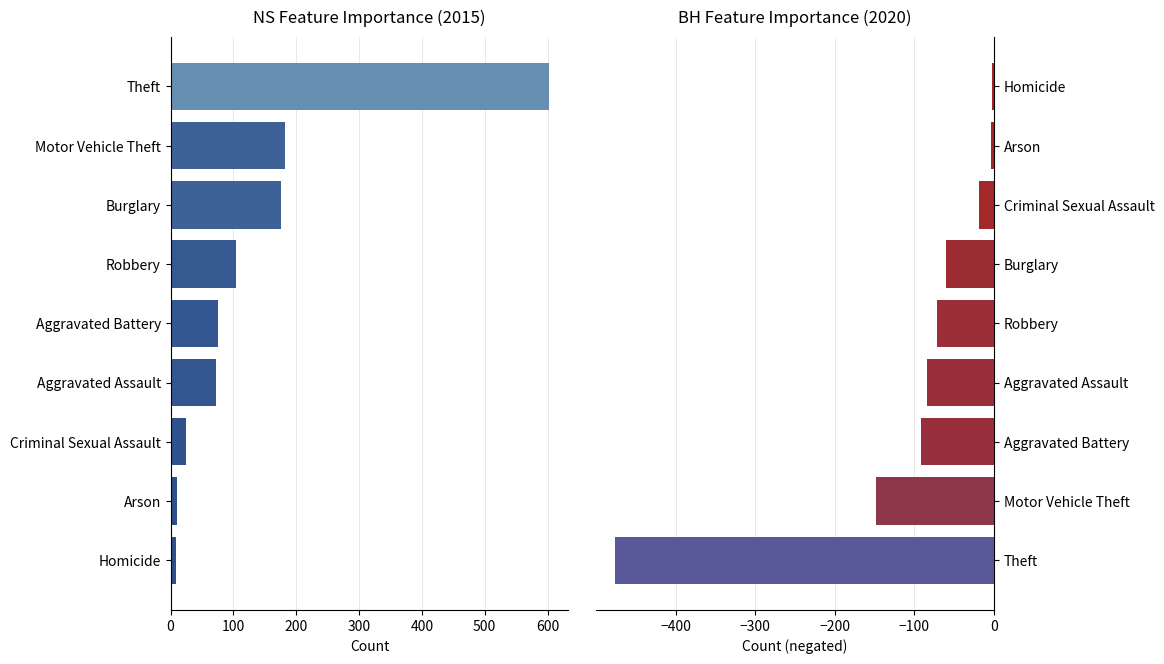

The value of 2017 at Aggravated Assault is 123. True or false?

False